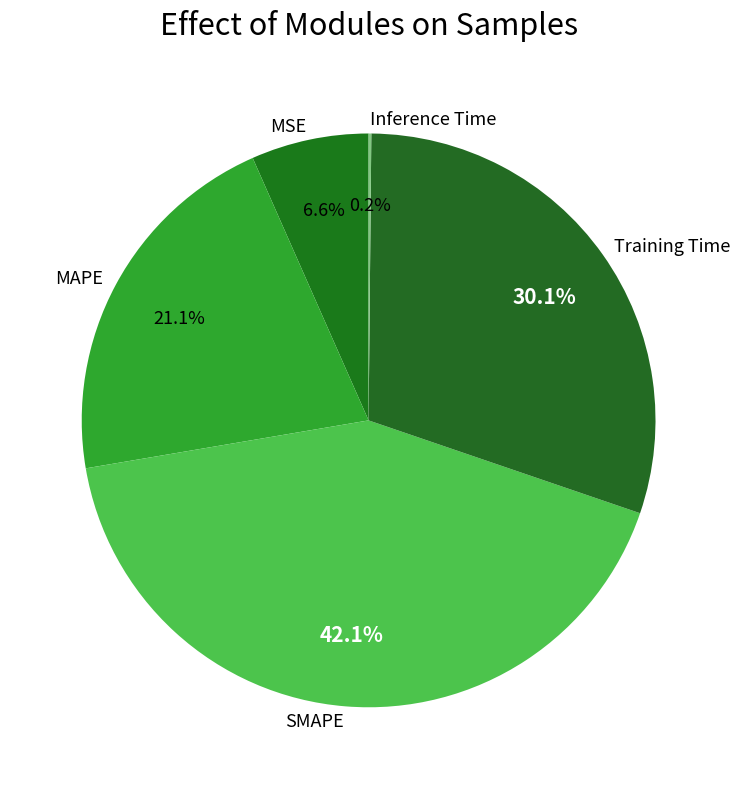

Is MAPE the majority of the pie?

No